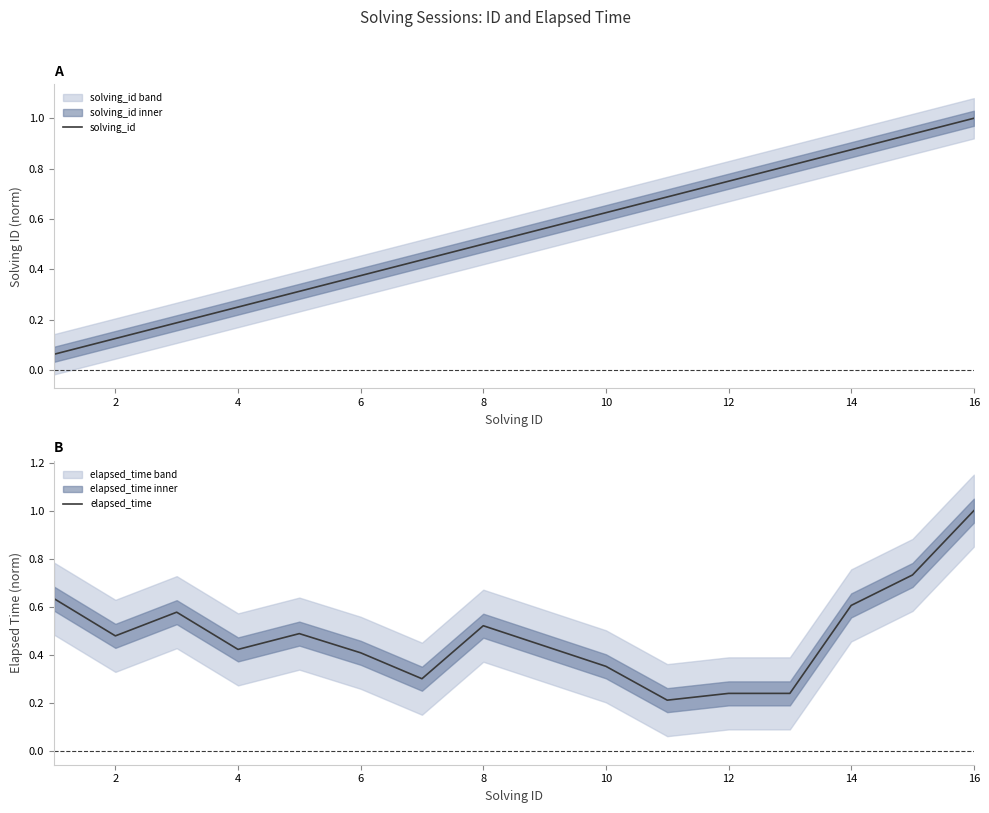

At how many categories does at least one series exceed 0?

16